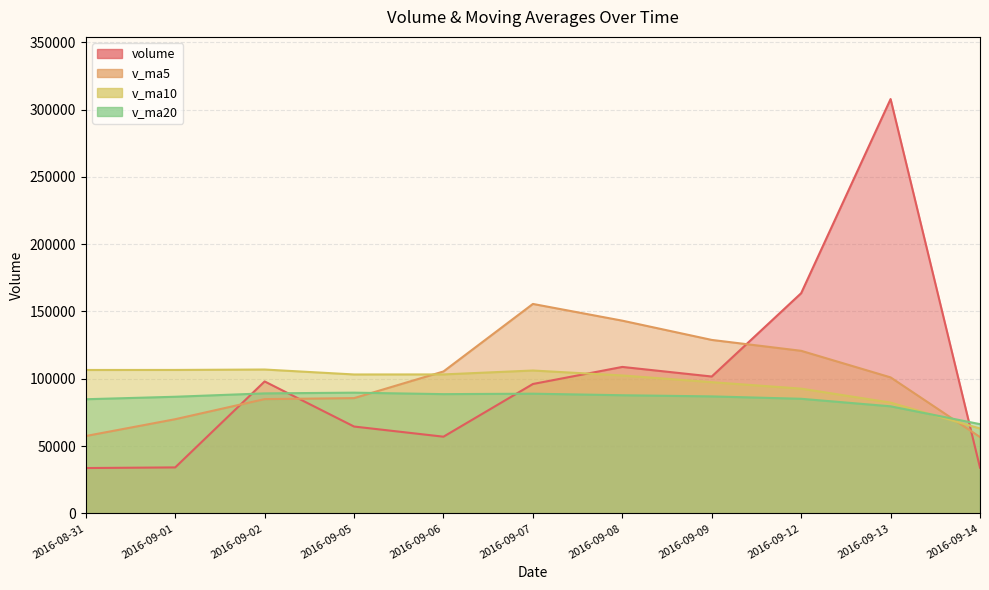

What is the label of the 3rd point from the right?

2016-09-12